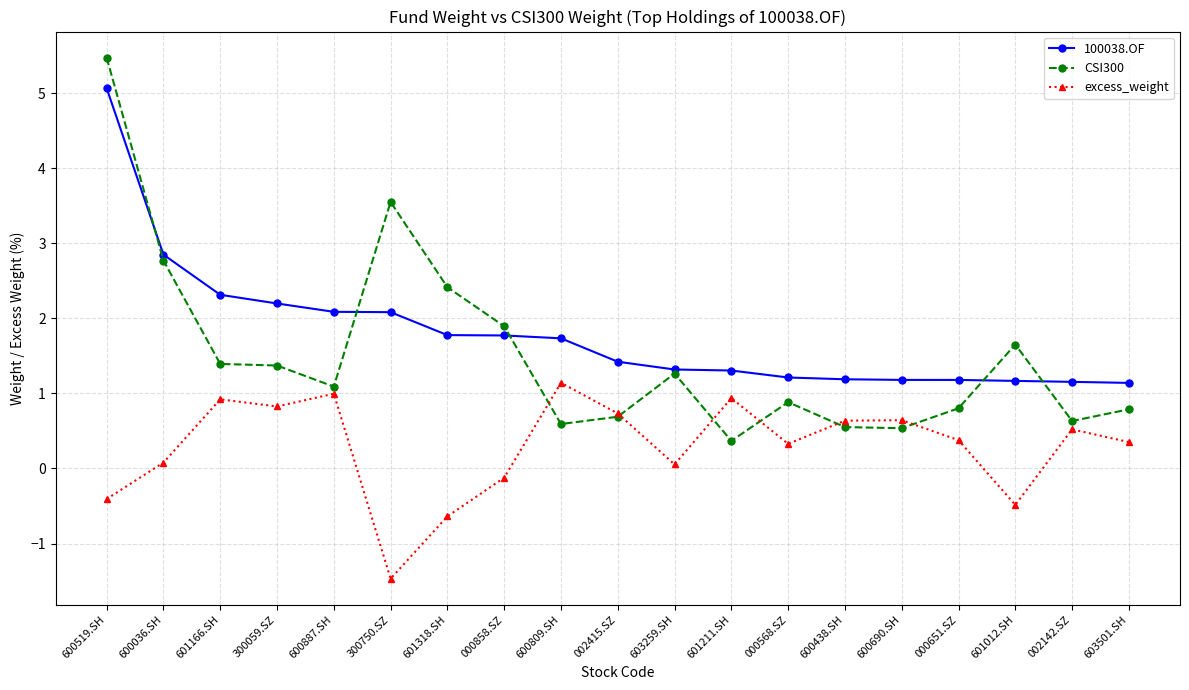

Which series has the largest range (max minus min)?

CSI300